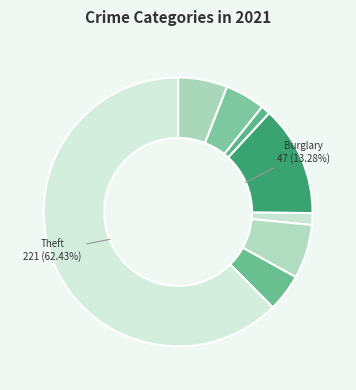

How many segments does this pie chart have?

8